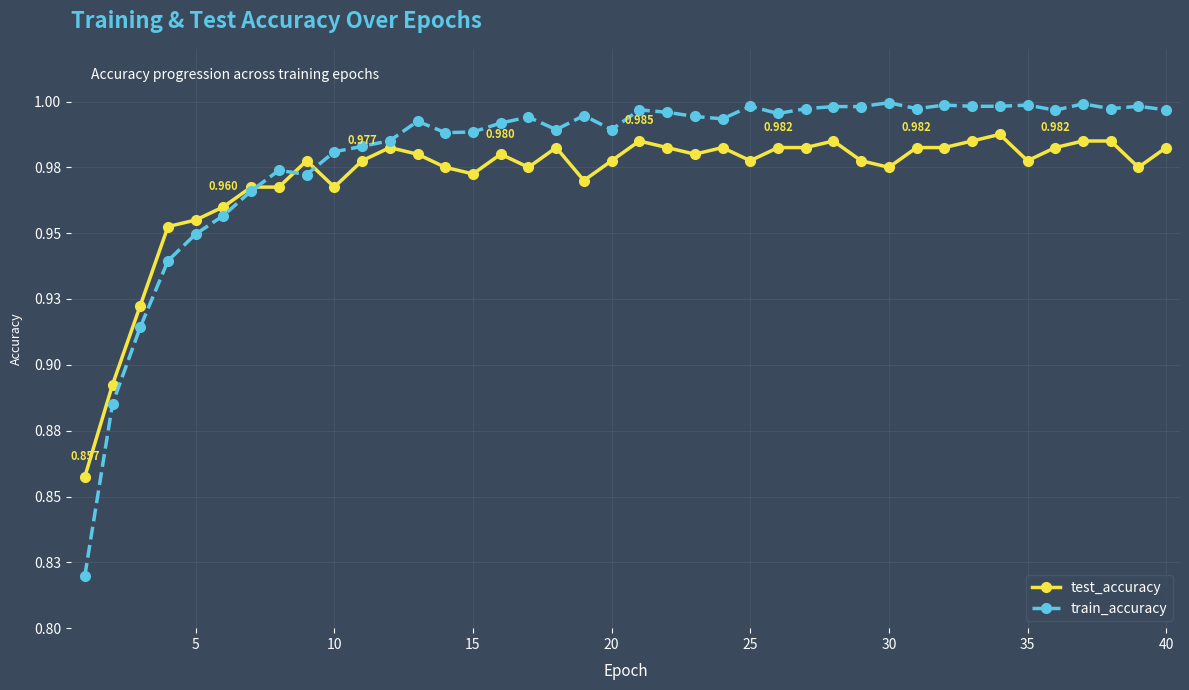

What is the value of the test_accuracy point at the 22nd from the left?

1.0